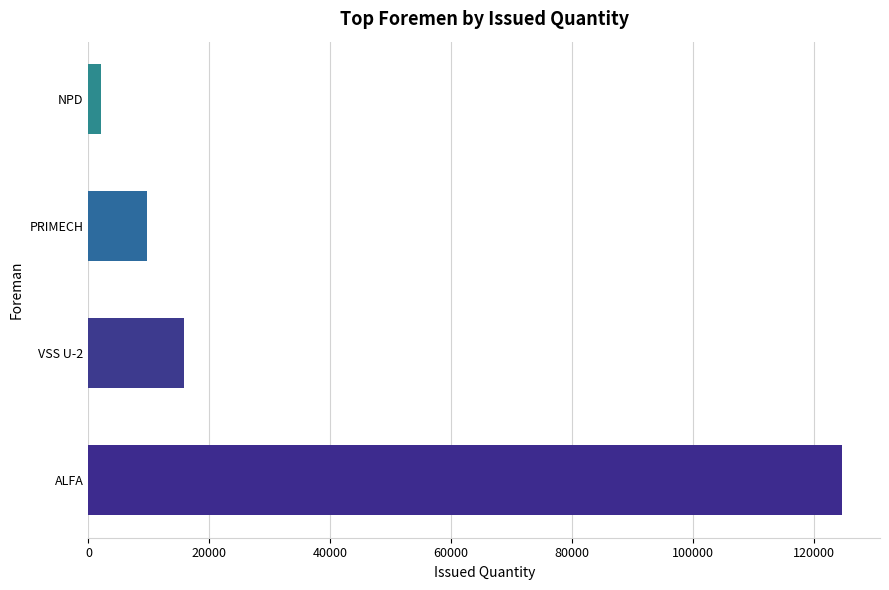

How many bars are there in total?

4